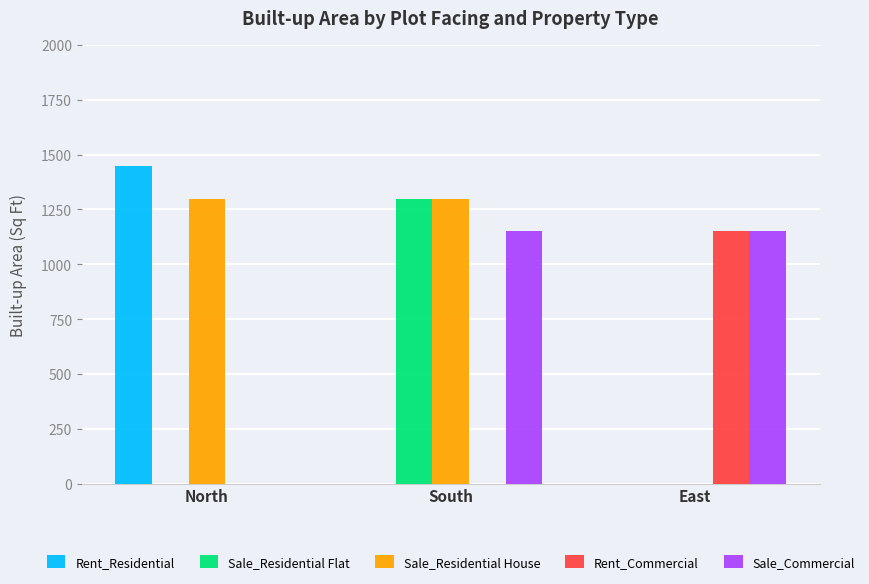

Reading left to right, list all the values displayed in this chart.

Rent_Residential: 1450	0	0
Sale_Residential Flat: 0	1300	0
Sale_Residential House: 1300	1300	0
Rent_Commercial: 0	0	1150
Sale_Commercial: 0	1150	1150